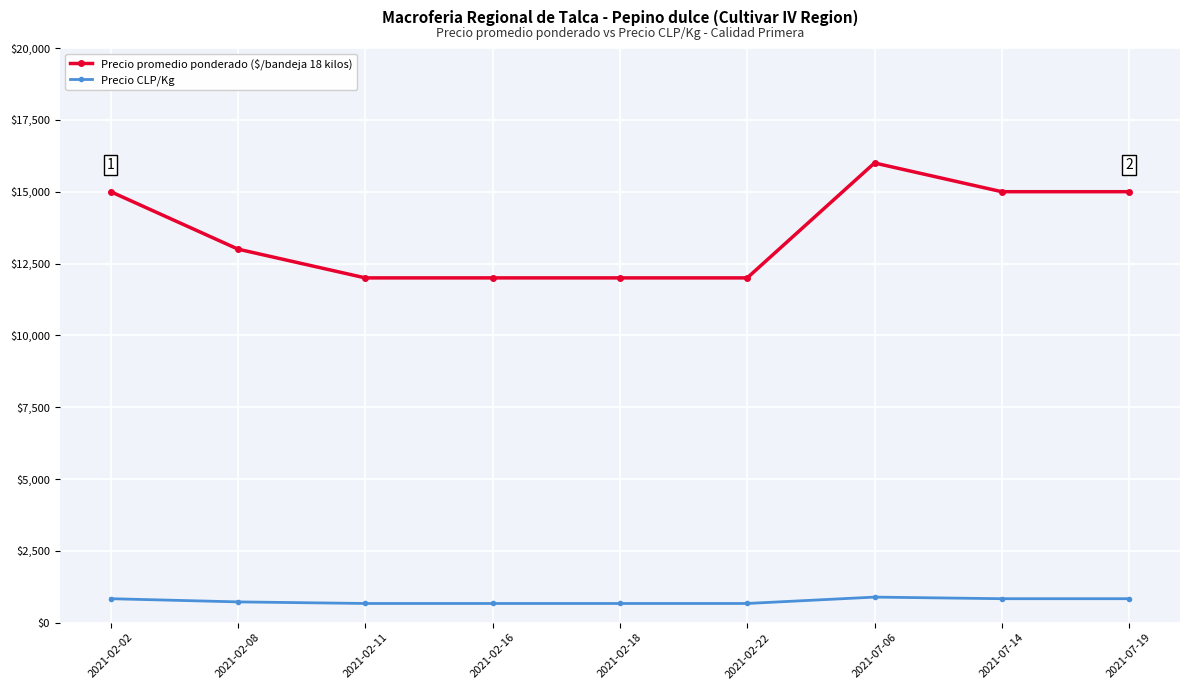

How many lines are shown in the chart?

2